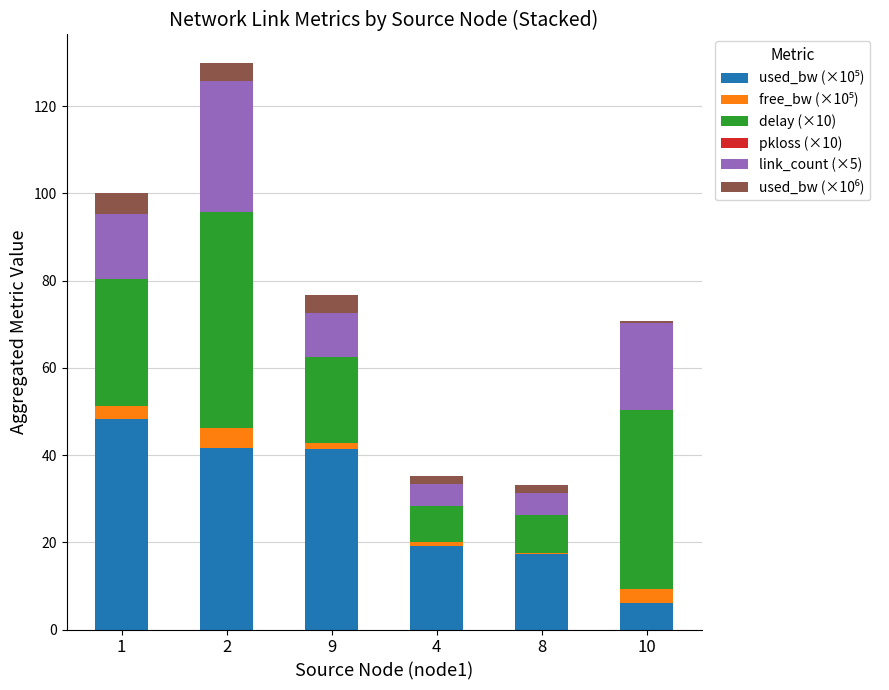

What is the total value across all series at 2?

130.0